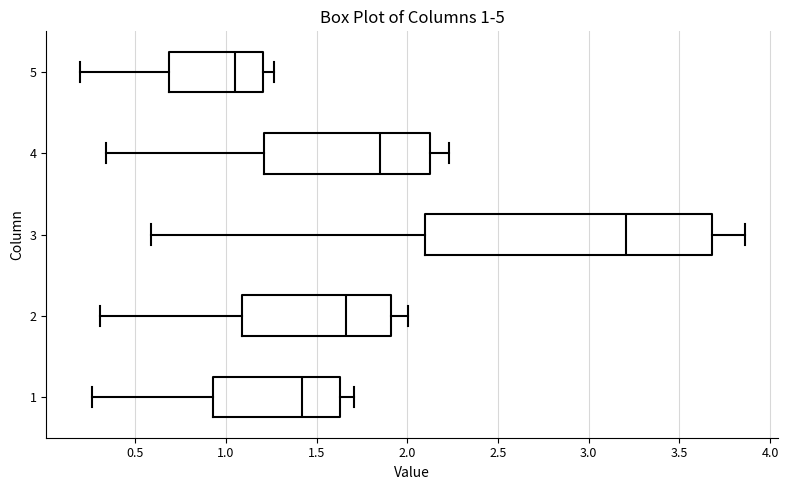

Which box is the widest, from its left edge to its right edge?

3